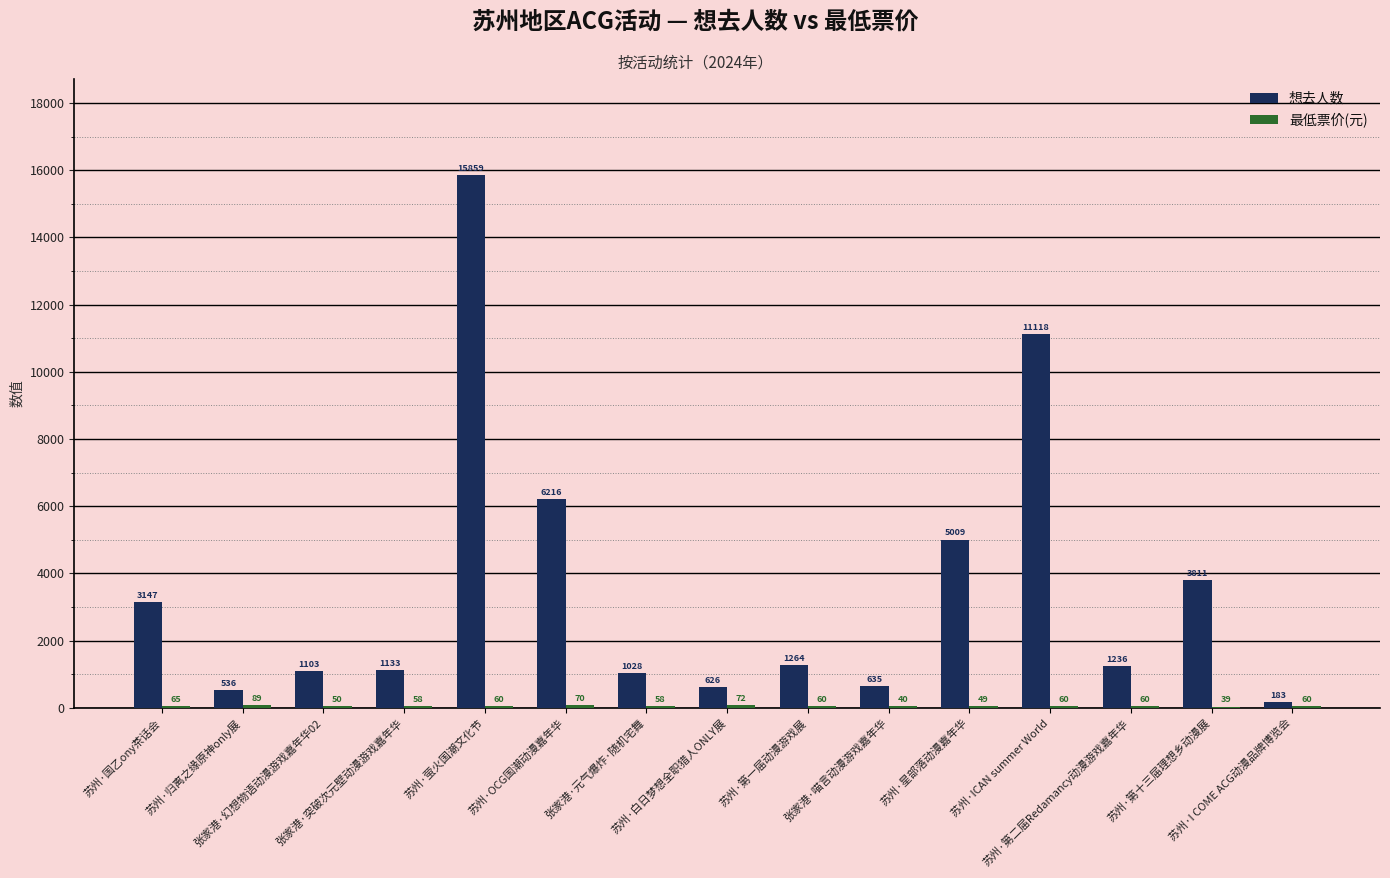

What is the greatest value displayed?

15859